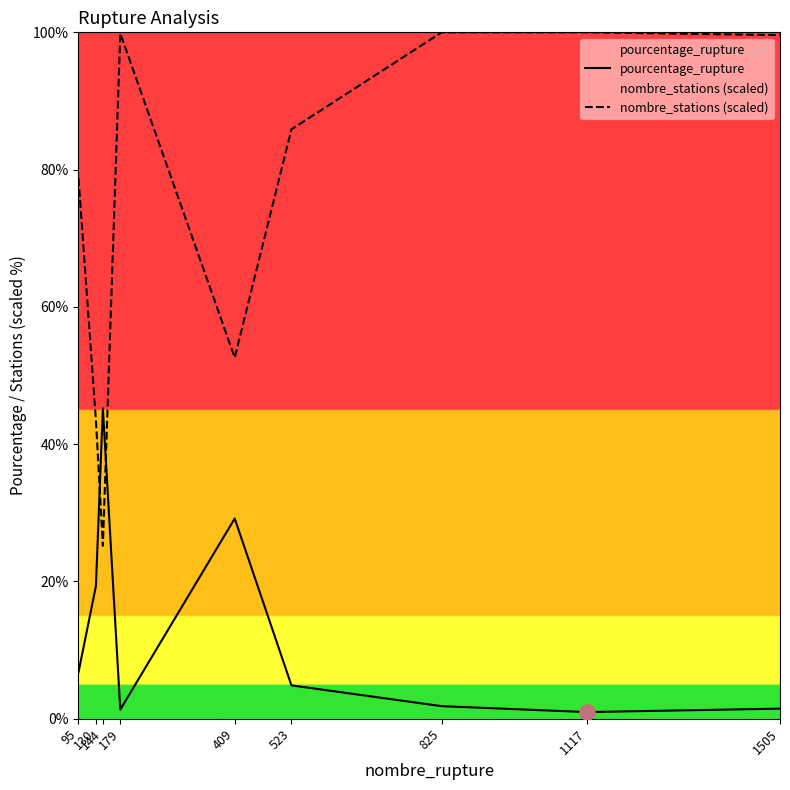

Is the value of nombre_stations (scaled) at 1117 greater than the value of pourcentage_rupture at 1117?

Yes